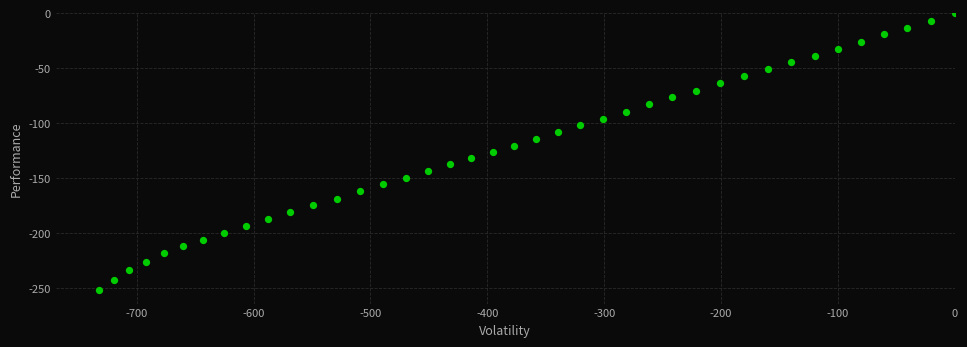

What is the range of Y values (max minus min)?

251.6